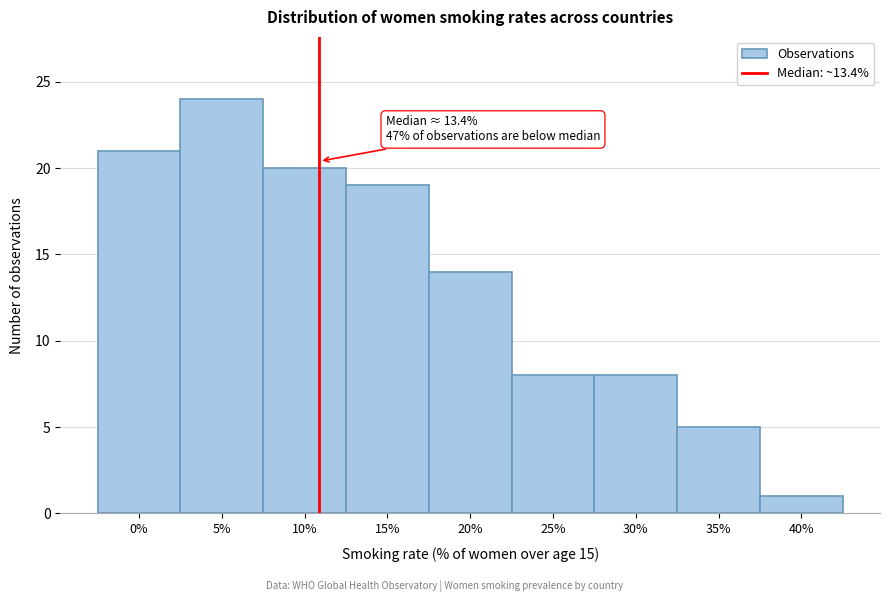

Reading left to right, list all the values displayed in this chart.

21	24	20	19	14	8	8	5	1